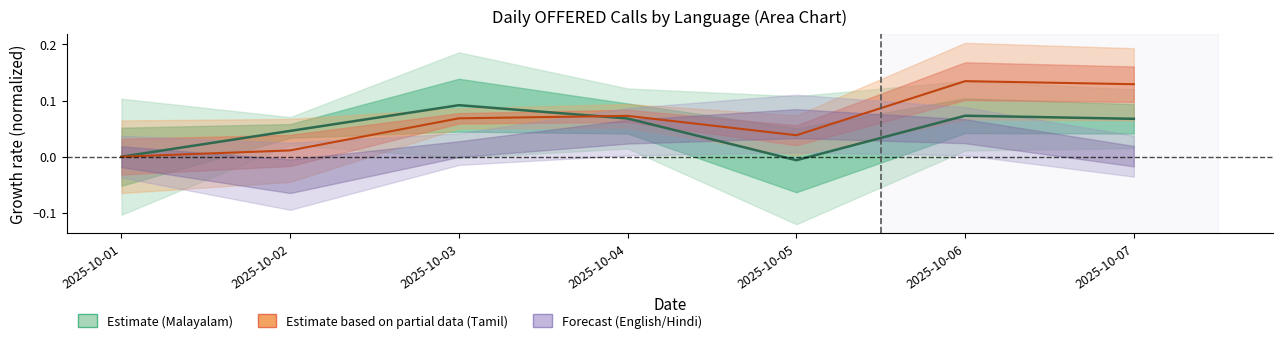

What is the sum of all Tamil values?

0.5